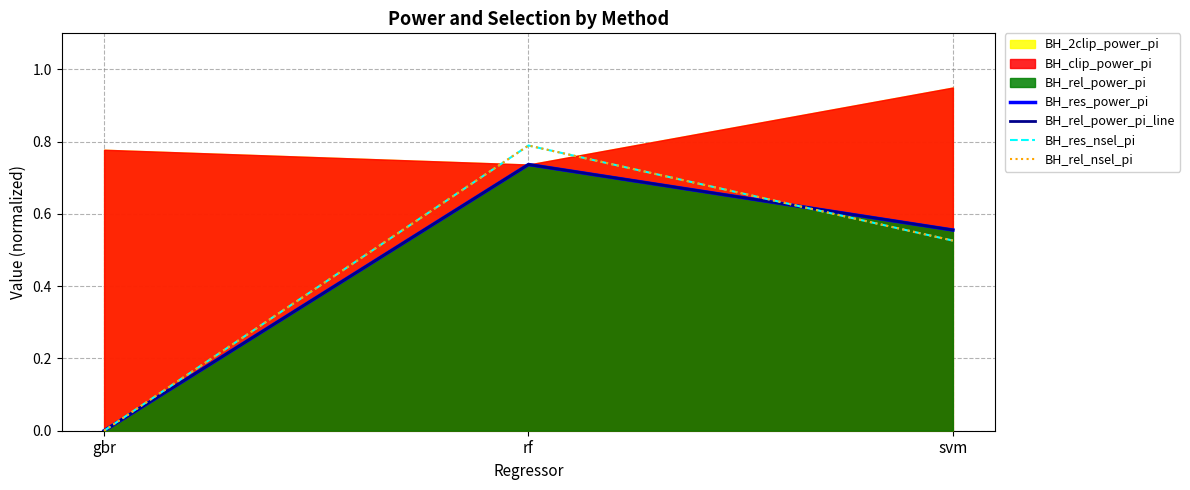

How many categories are shown in the chart?

3